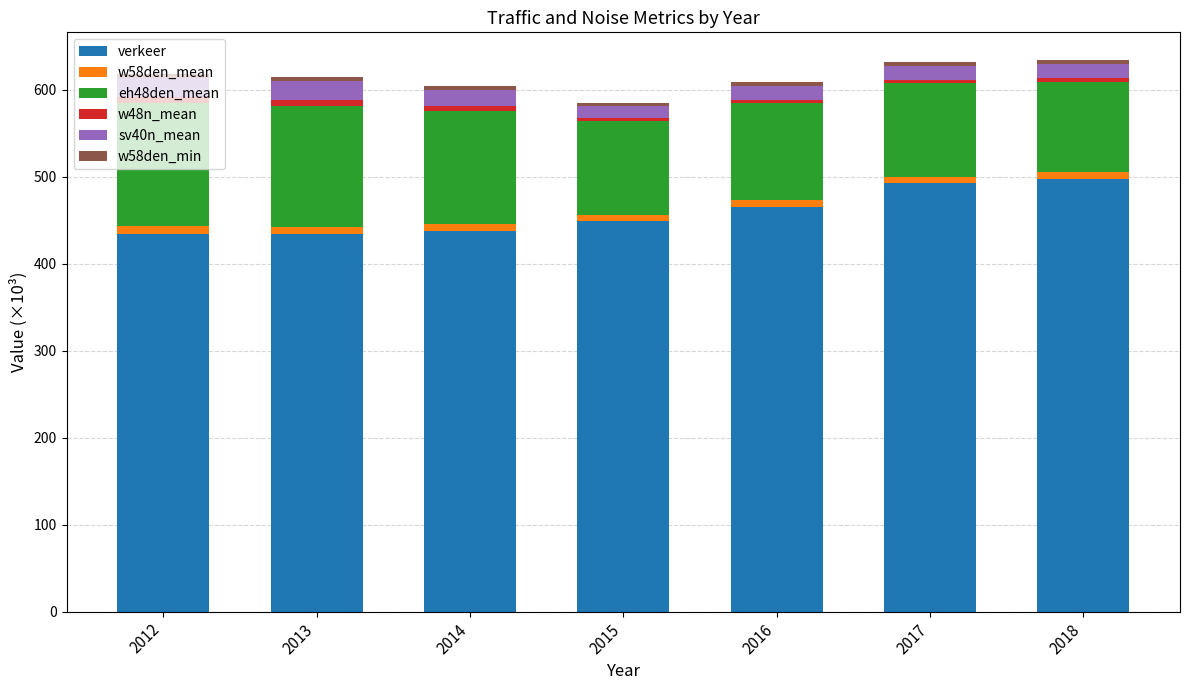

True or false: verkeer has a value of 434.5 at 2012.

True